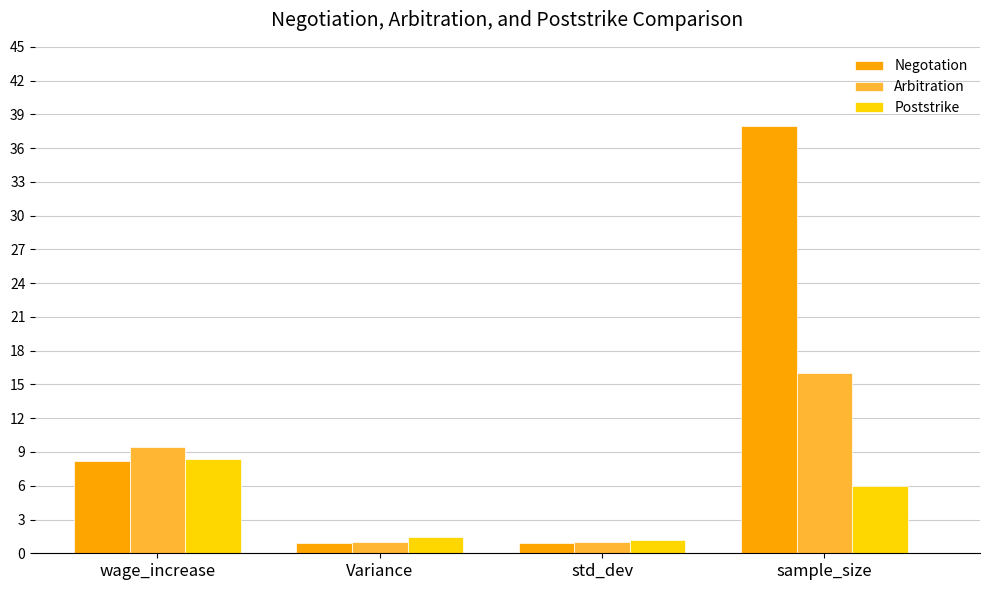

List the series in order of their peak value, lowest first.

Poststrike, Arbitration, Negotation